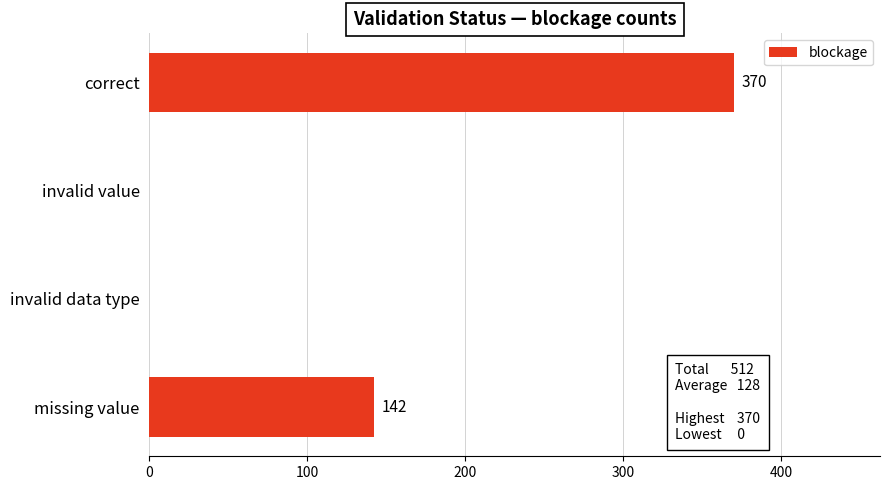

Does the chart contain stacked bars?

No